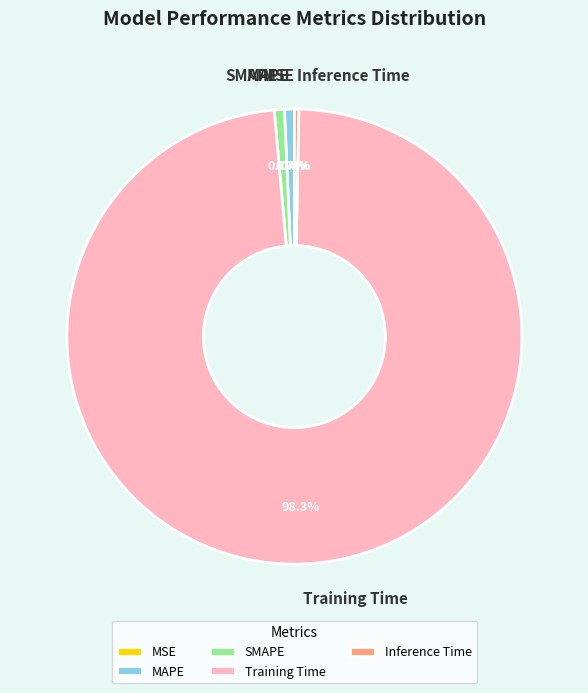

Which category has the biggest portion of the pie?

Training Time